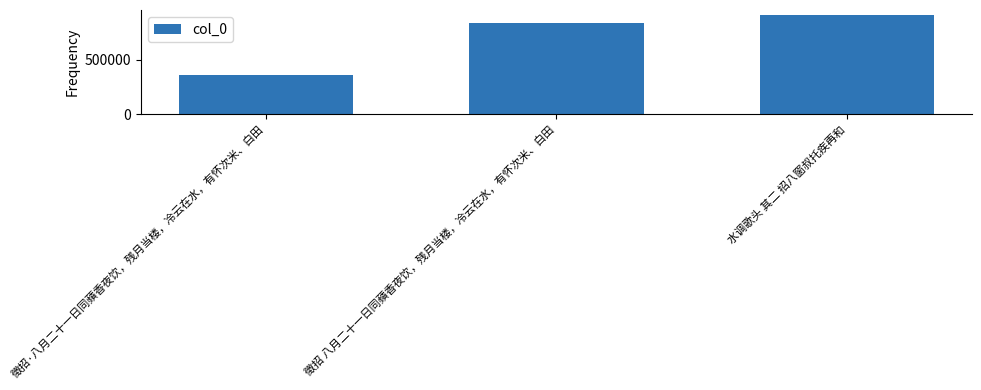

The chart shows a value of 834666 at 徵招 八月二十一日同蘋香夜饮，残月当楼，冷云在水，有怀次米、白田. True or false?

True